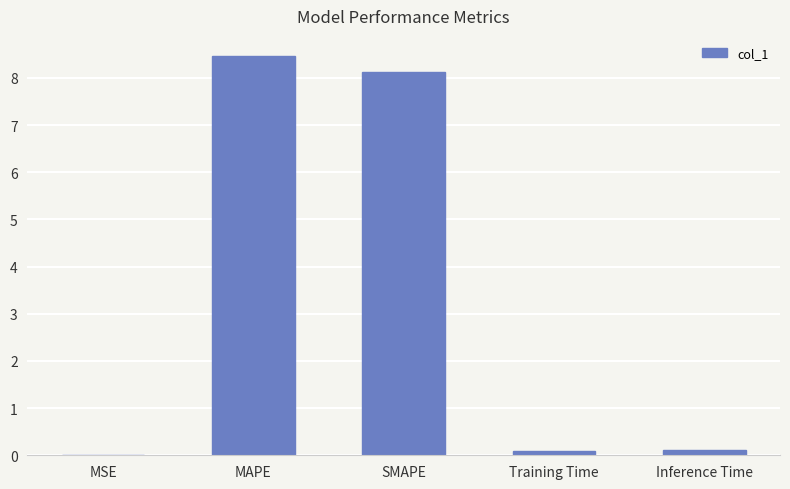

Which has a higher value, MAPE or Inference Time?

MAPE